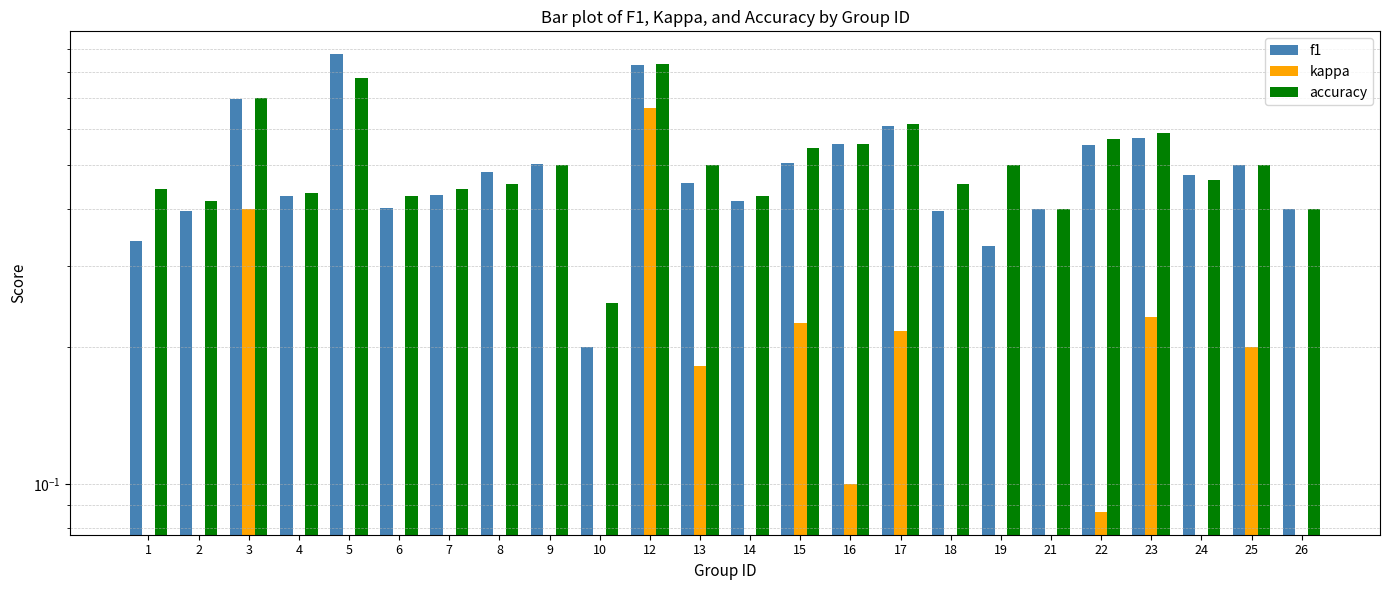

Is it true that accuracy equals 0.4 at 7?

True